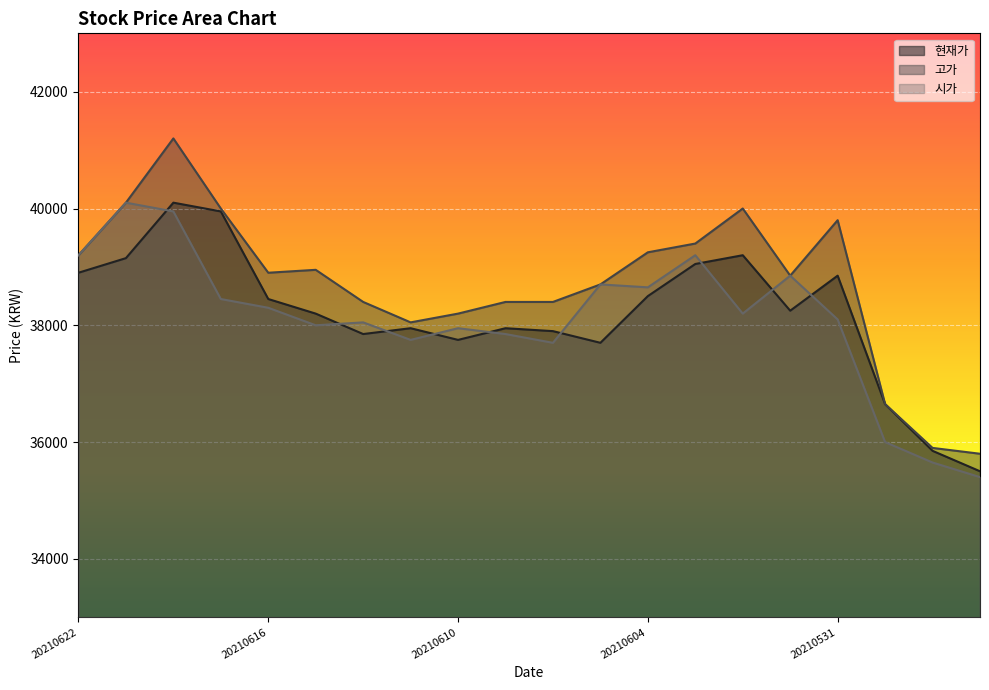

The 현재가 series shows 9122 at 20210614. True or false?

False